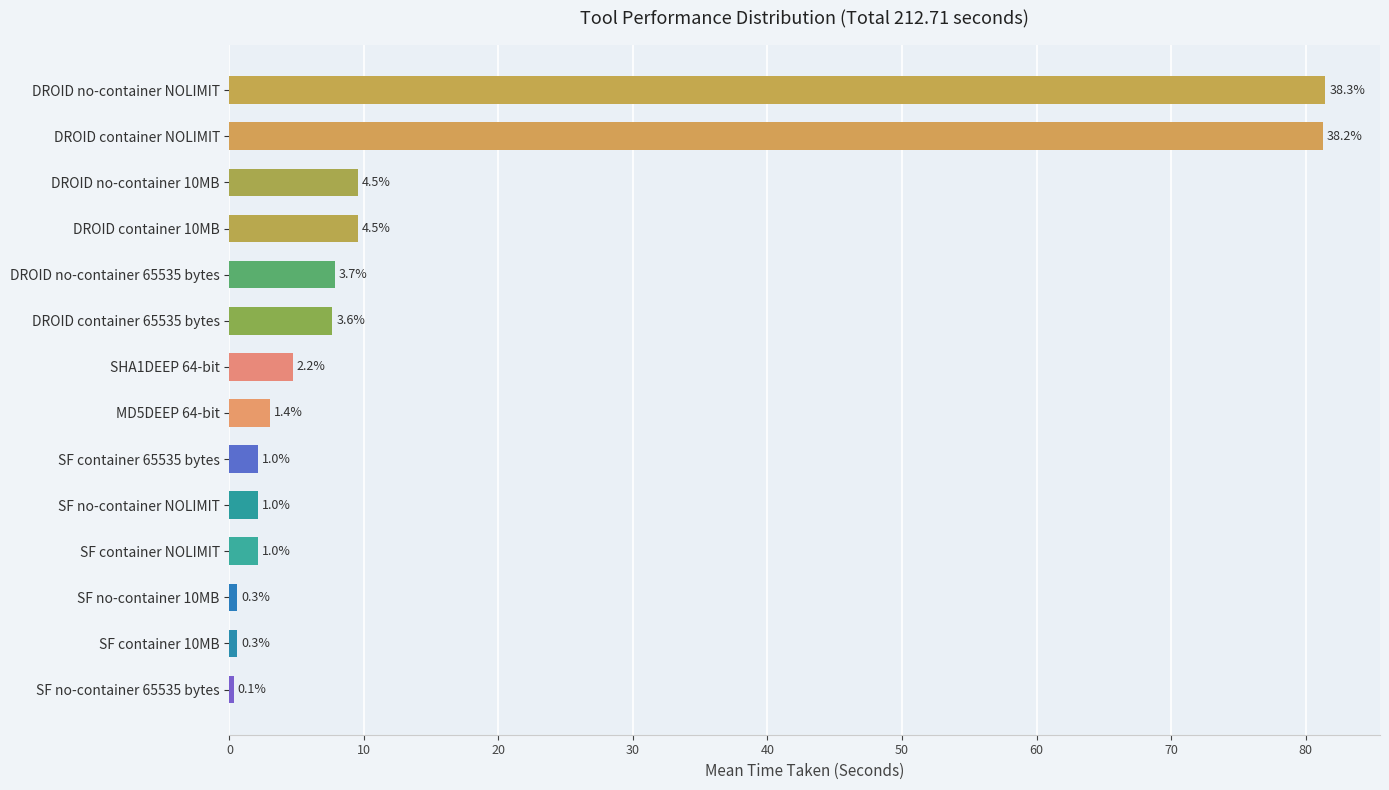

Are the bars horizontal?

Yes